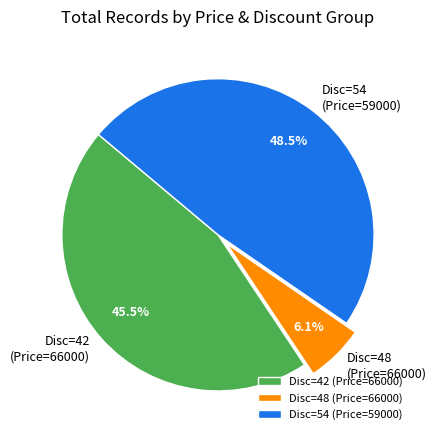

What percentage is NOT represented by Disc=54 (Price=59000)?

51.5%